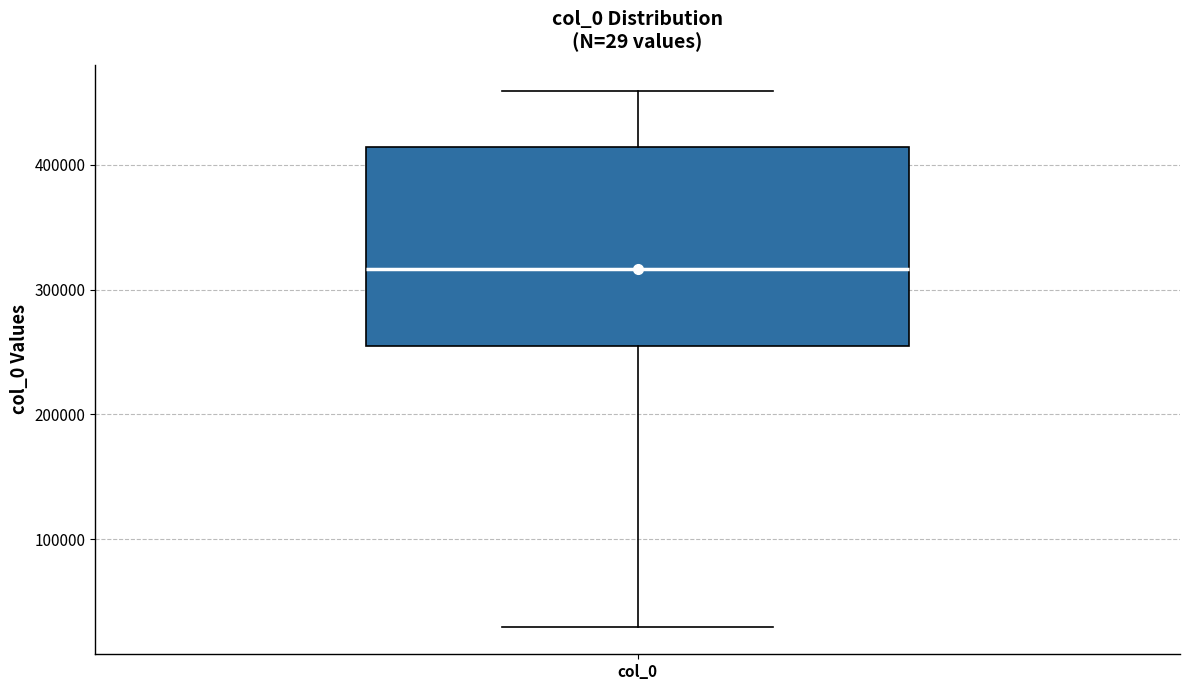

Read this box plot against the y-axis: the position of the median line, the range covered by the box, and the ends of both whiskers. The values are not printed on the chart, so give them approximately, as read against the axis.

median 320000, box 250000 to 410000, whiskers 30000 to 460000